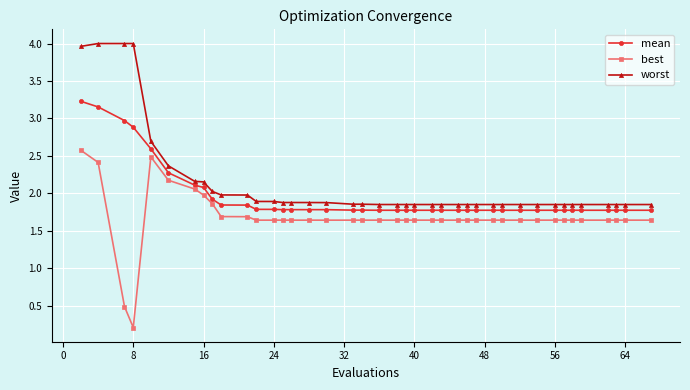

Does the chart display data point markers on the line(s)?

Yes